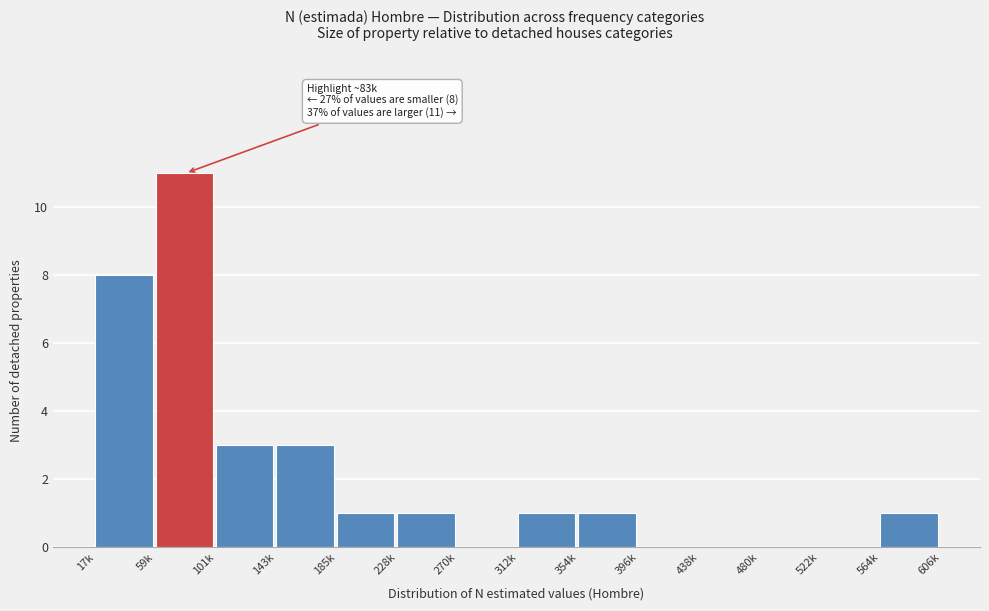

Reading left to right, extract all data points from this chart.

17k=8	59k=11	101k=3	143k=3	185k=1	228k=1	270k=0	312k=1	354k=1	396k=0	438k=0	480k=0	522k=0	564k=1